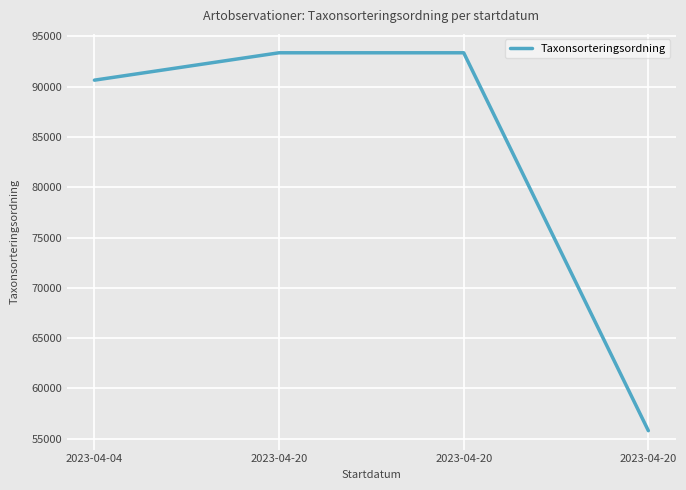

How many values are below 93375?

2